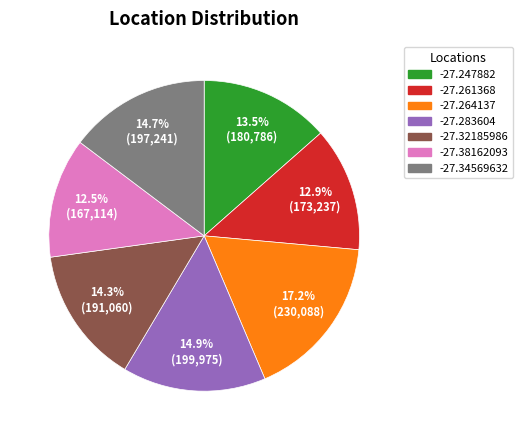

Do -27.264137 and -27.261368 together represent more than half of the pie?

No